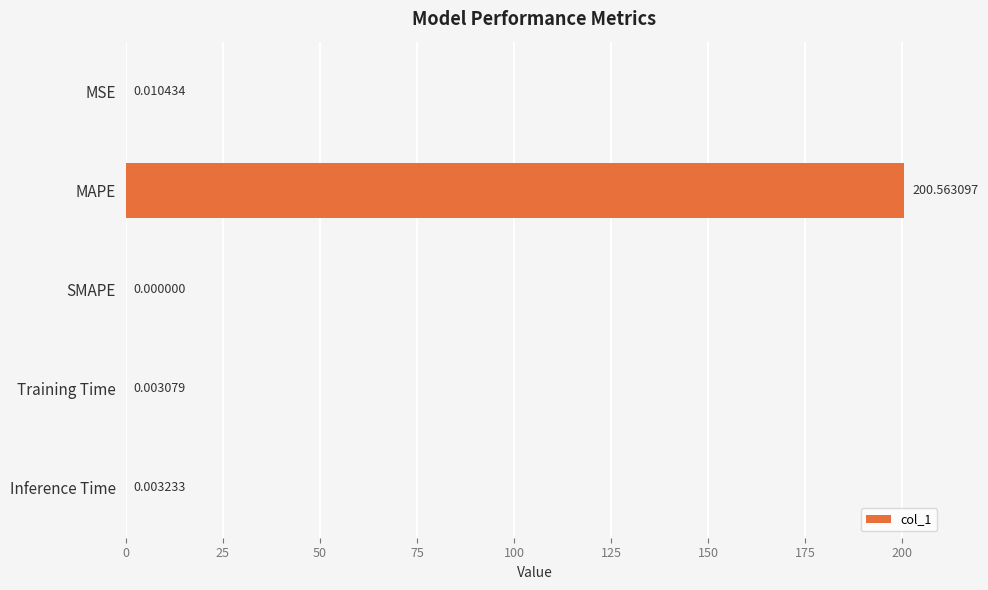

At which category does the chart reach its peak across all series?

MAPE